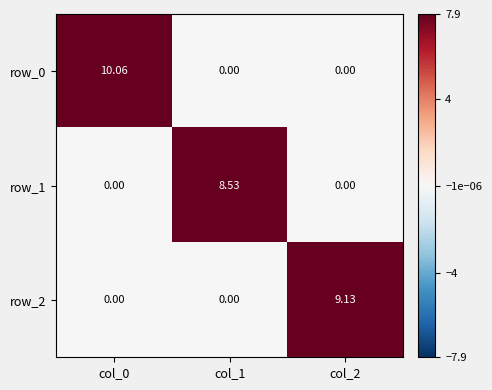

True or false: row_0 has a value of 5.9 at col_2.

False